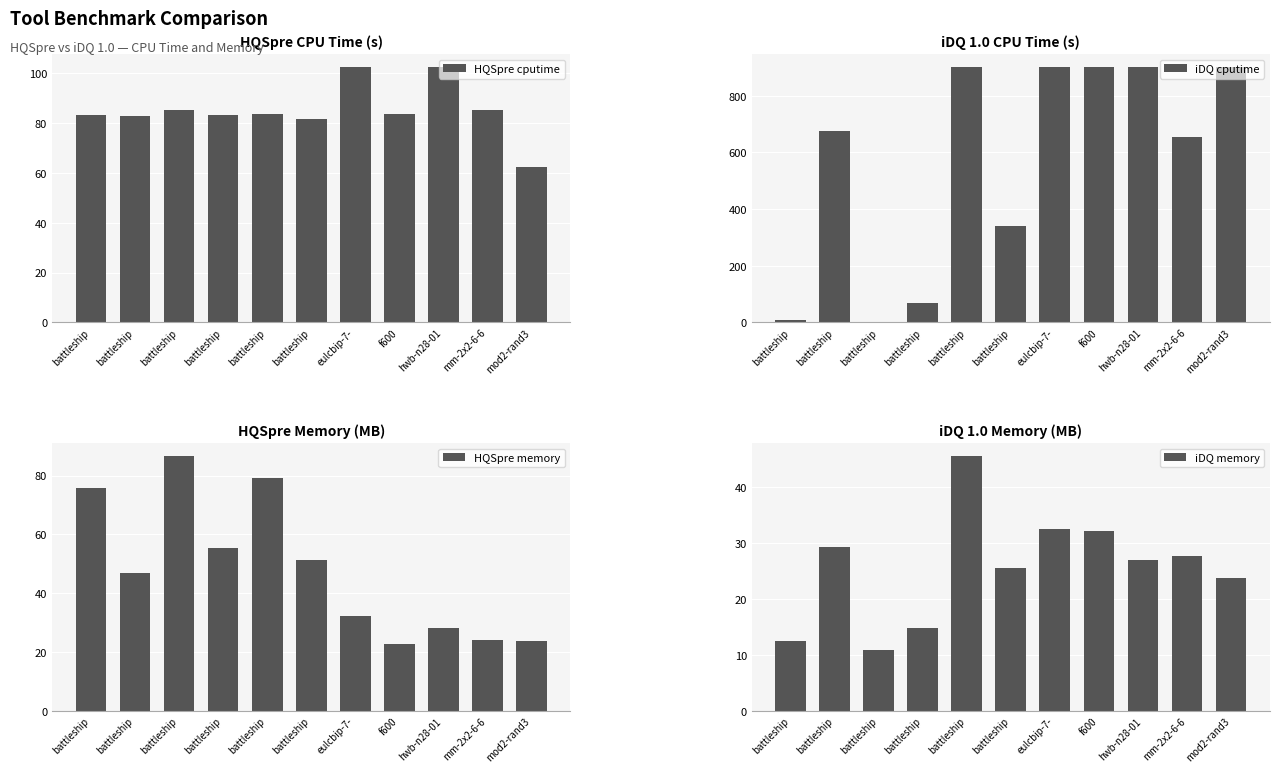

What is the total value across all series at battleship?

178.8